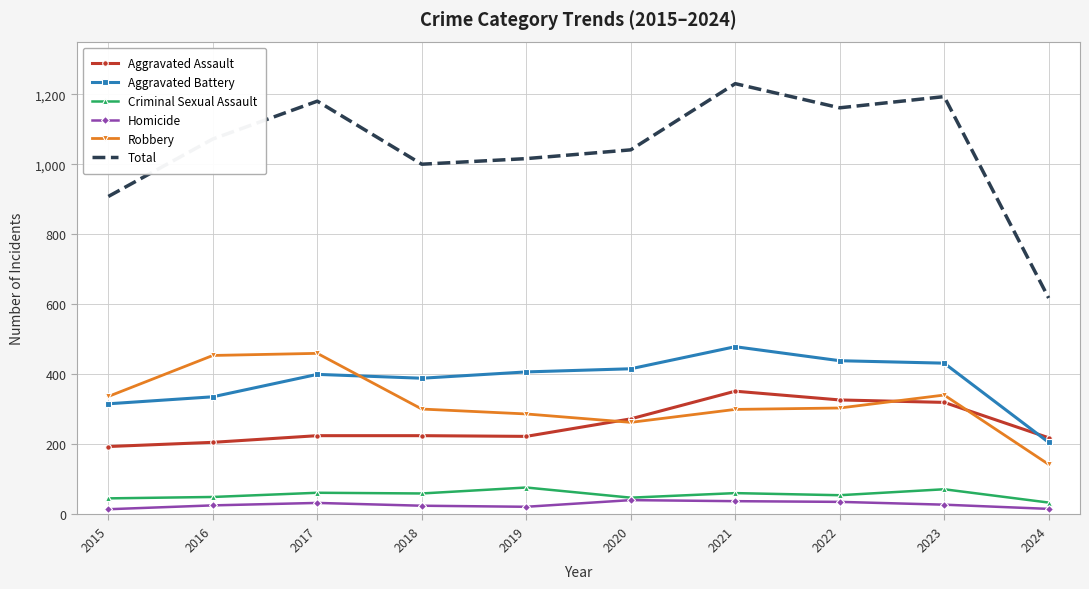

True or false: Total and Criminal Sexual Assault intersect in this chart.

False